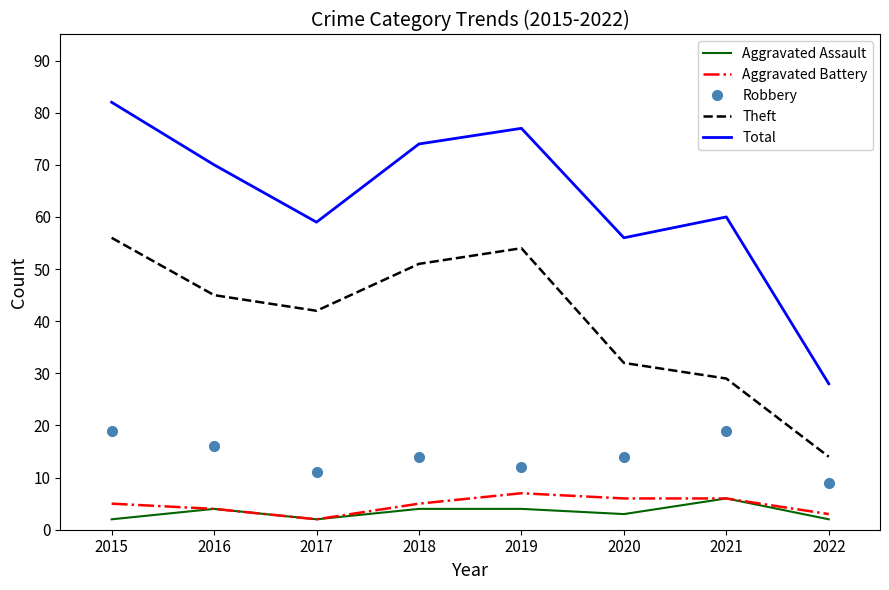

What are all the series names shown in the legend?

Aggravated Assault, Aggravated Battery, Robbery, Theft, Total